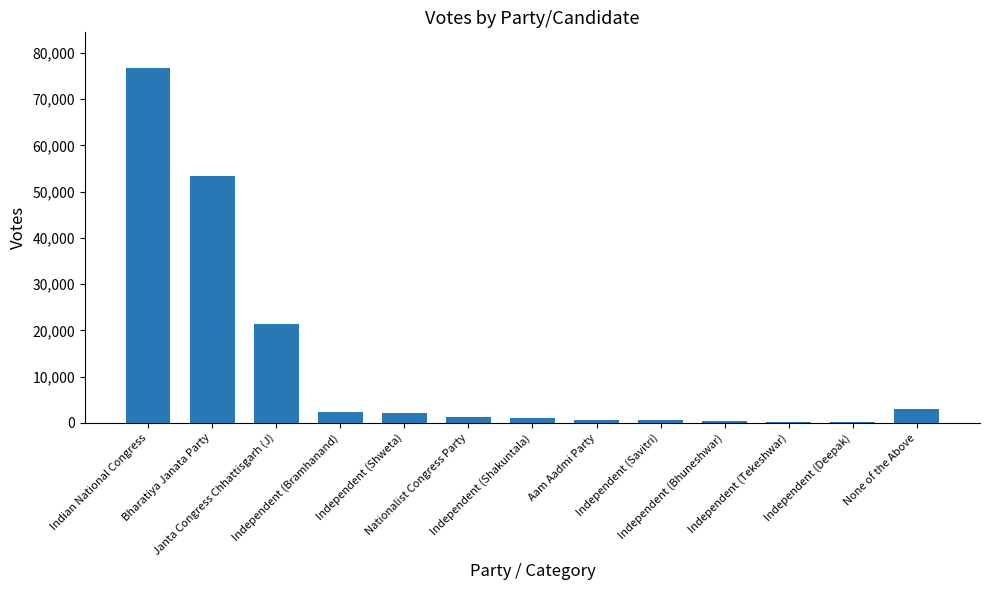

The value at Independent (Tekeshwar) is 244. True or false?

True